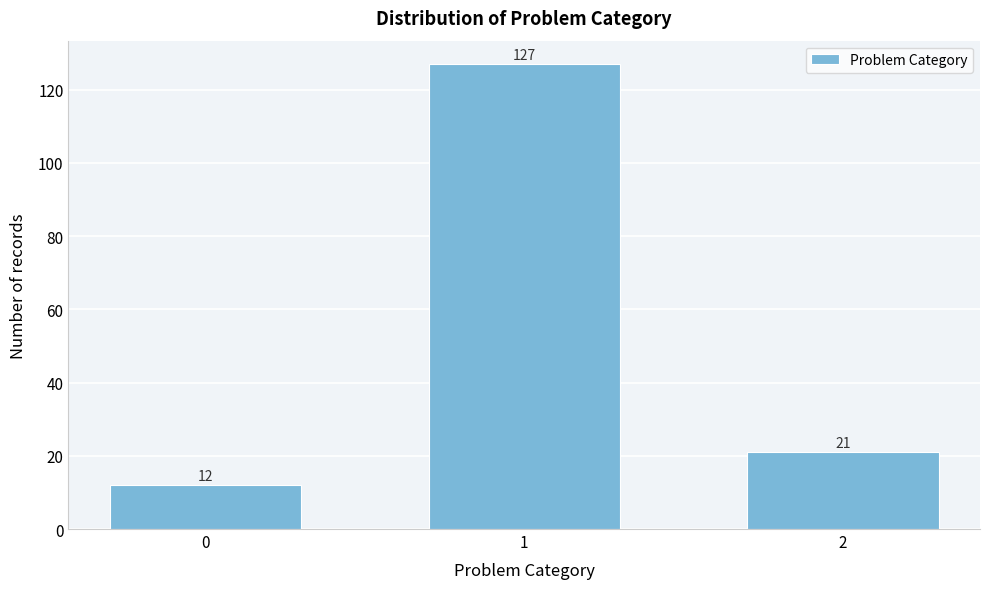

Reading left to right, transcribe all the data shown in this chart.

0=12	1=127	2=21